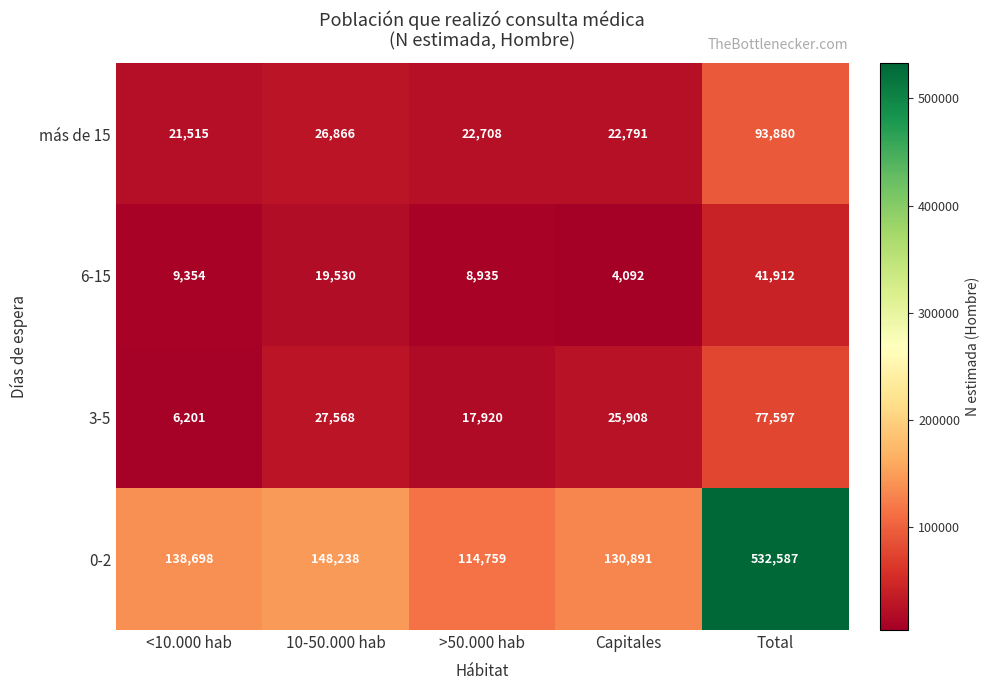

At which label does 3-5 first exceed 25908?

10-50.000 hab